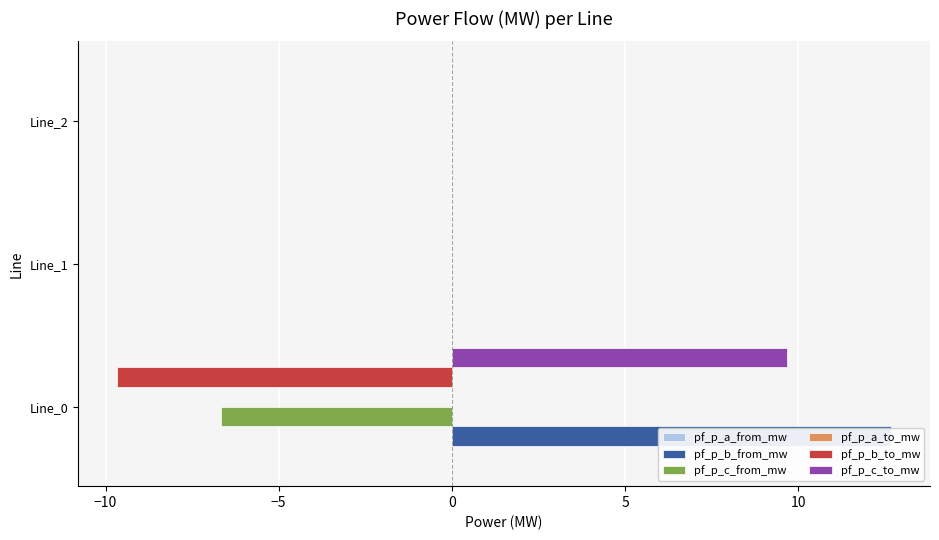

Reading left to right, extract all data points from this chart.

pf_p_a_from_mw: 0.1	0.1	0.1
pf_p_b_from_mw: 12.7	0.0	0.0
pf_p_c_from_mw: -6.7	0.0	0.0
pf_p_a_to_mw: 0.1	0.1	0.1
pf_p_b_to_mw: -9.7	0.0	0.0
pf_p_c_to_mw: 9.7	0.0	0.0